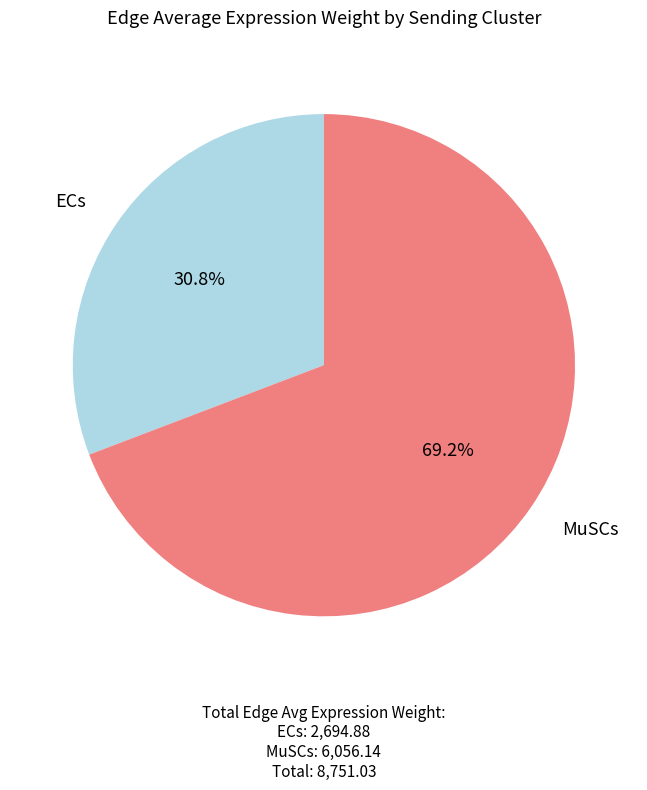

Rank the categories by value from lowest to highest.

ECs, MuSCs